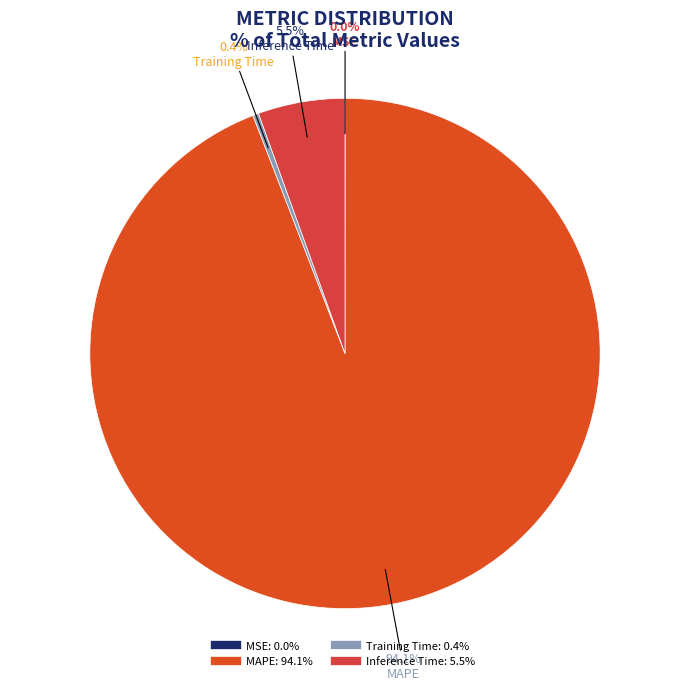

Which slice is the largest?

MAPE